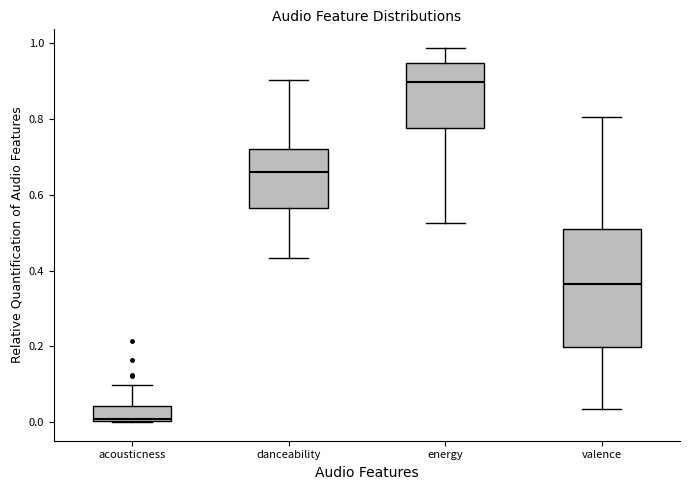

Reading left to right, read every box against the y-axis: the position of its median line, the range the box covers, and the ends of its whiskers. The values are not printed on the chart, so give them approximately, as read against the axis.

acousticness: median 0.00, box 0.00 to 0.04, whiskers 0.00 to 0.10
danceability: median 0.66, box 0.56 to 0.72, whiskers 0.44 to 0.90
energy: median 0.90, box 0.78 to 0.94, whiskers 0.52 to 0.98
valence: median 0.36, box 0.20 to 0.50, whiskers 0.04 to 0.80